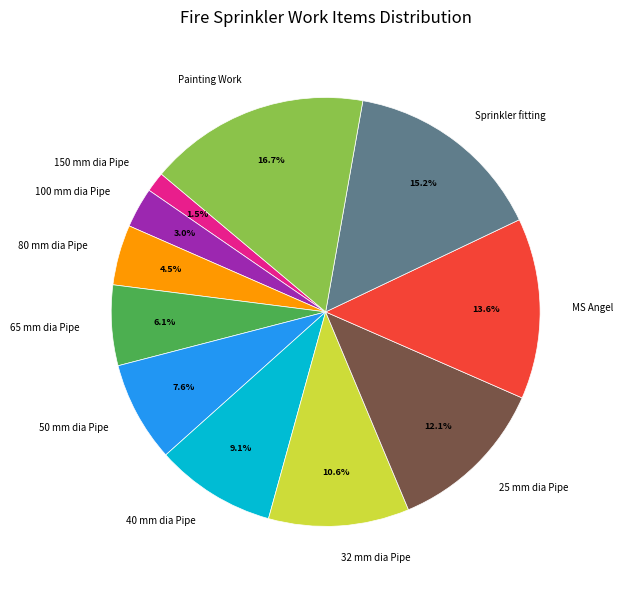

True or false: 40 mm dia Pipe accounts for 9% of the total.

True